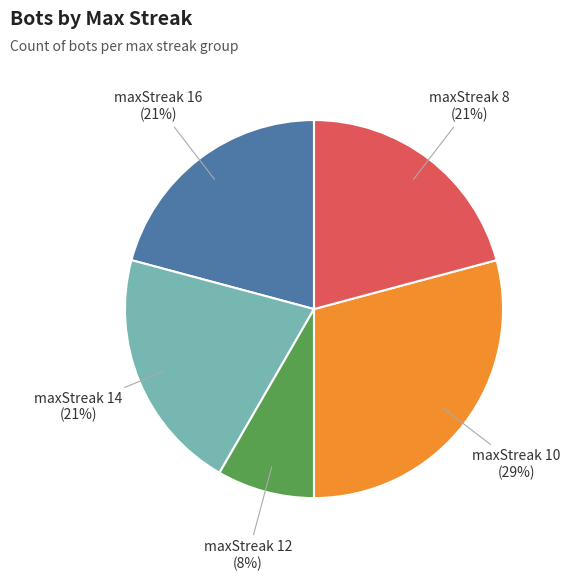

To the nearest percent, what is the combined percentage of maxStreak 16 and maxStreak 12?

29%